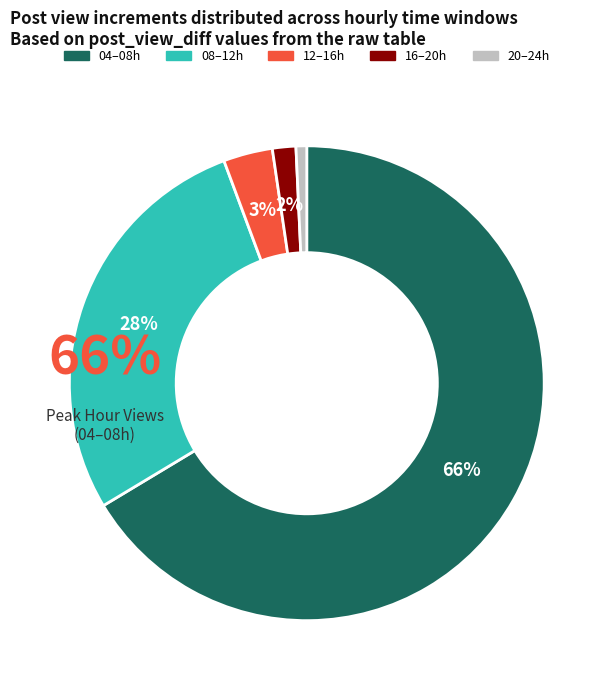

Does 7 represent more than half of the total?

No